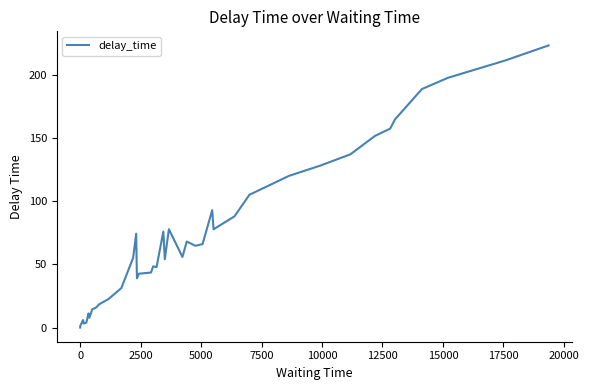

What is the maximum value shown in the chart?

223.4